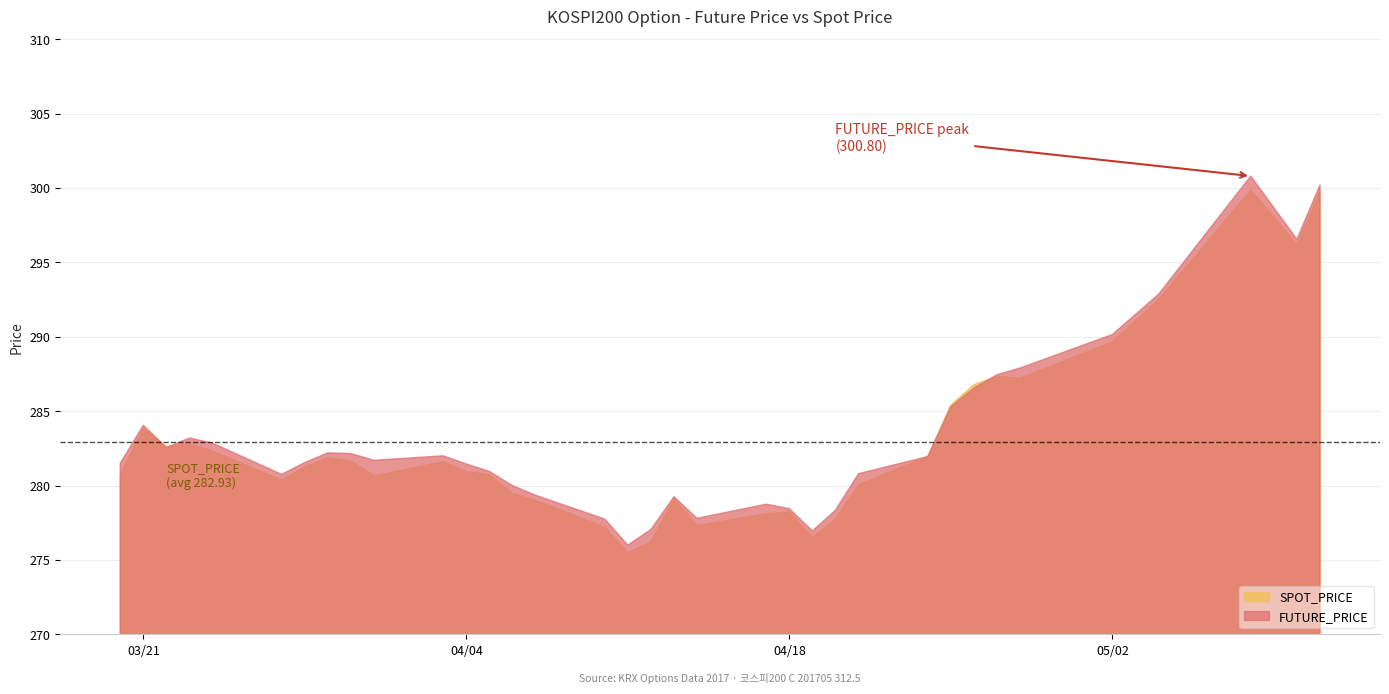

Which series changed the most between 2017-03-22 and 2017-04-06?

SPOT_PRICE